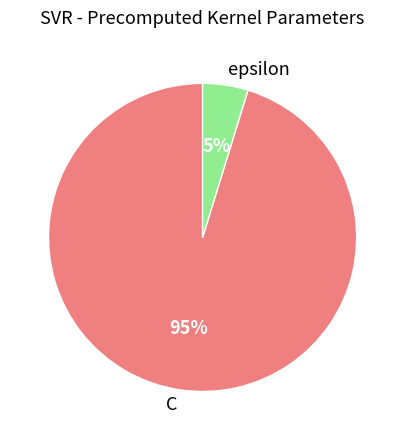

Count the number of slices in the pie.

2